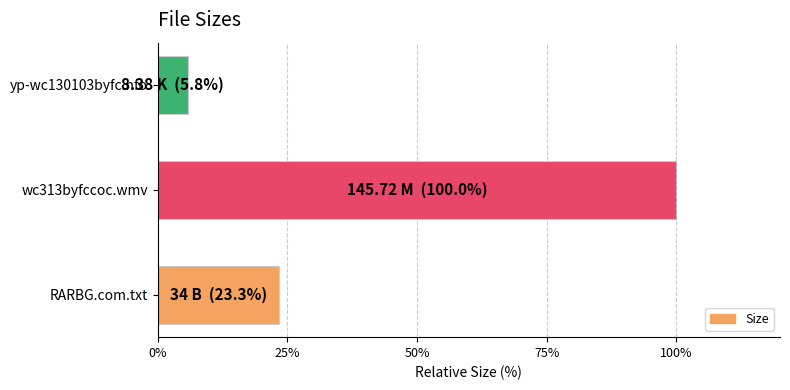

Which category has the highest value across all series?

wc313byfccoc.wmv